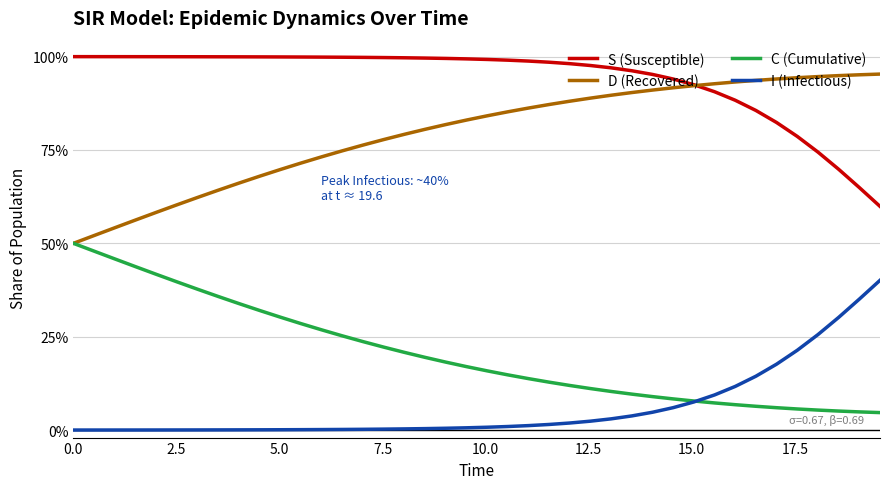

What are all the series names shown in the legend?

S (Susceptible), D (Recovered), C (Cumulative), I (Infectious)